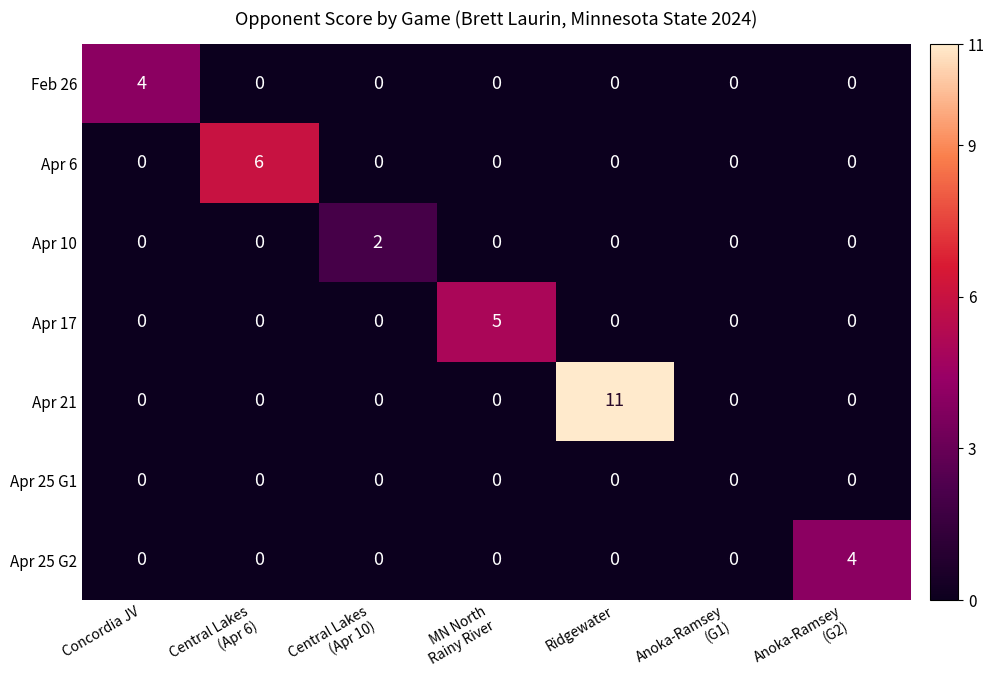

What is the spread (max minus min) of values at Central Lakes
(Apr 6)?

6